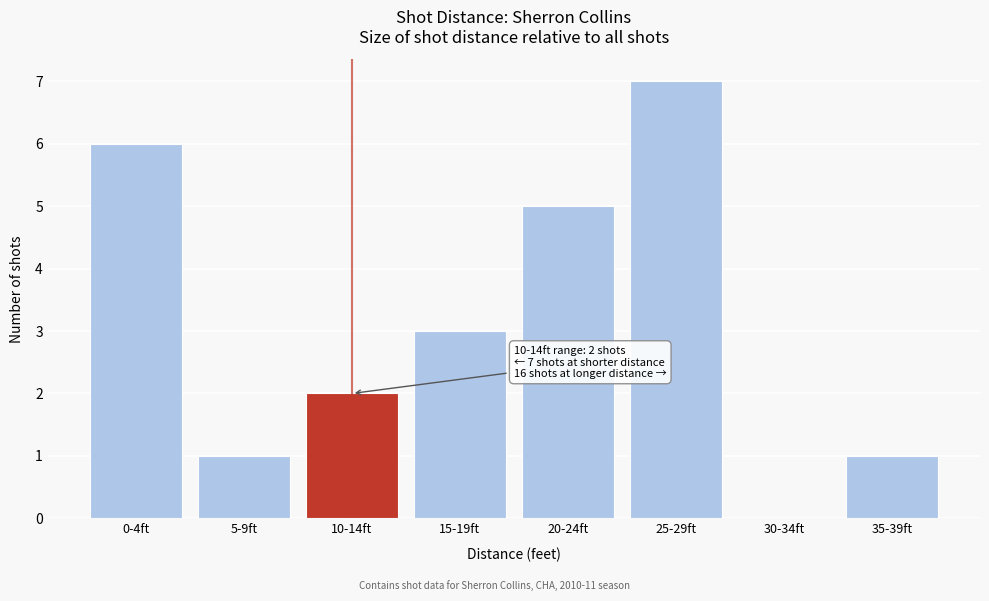

Reading left to right, extract all data points from this chart.

0-4ft=6	5-9ft=1	10-14ft=2	15-19ft=3	20-24ft=5	25-29ft=7	30-34ft=0	35-39ft=1